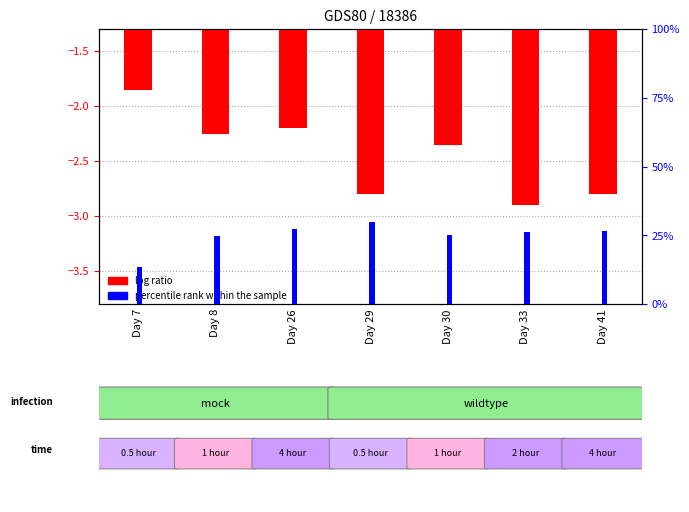

At which category is the sum across all series the highest?

Day 7